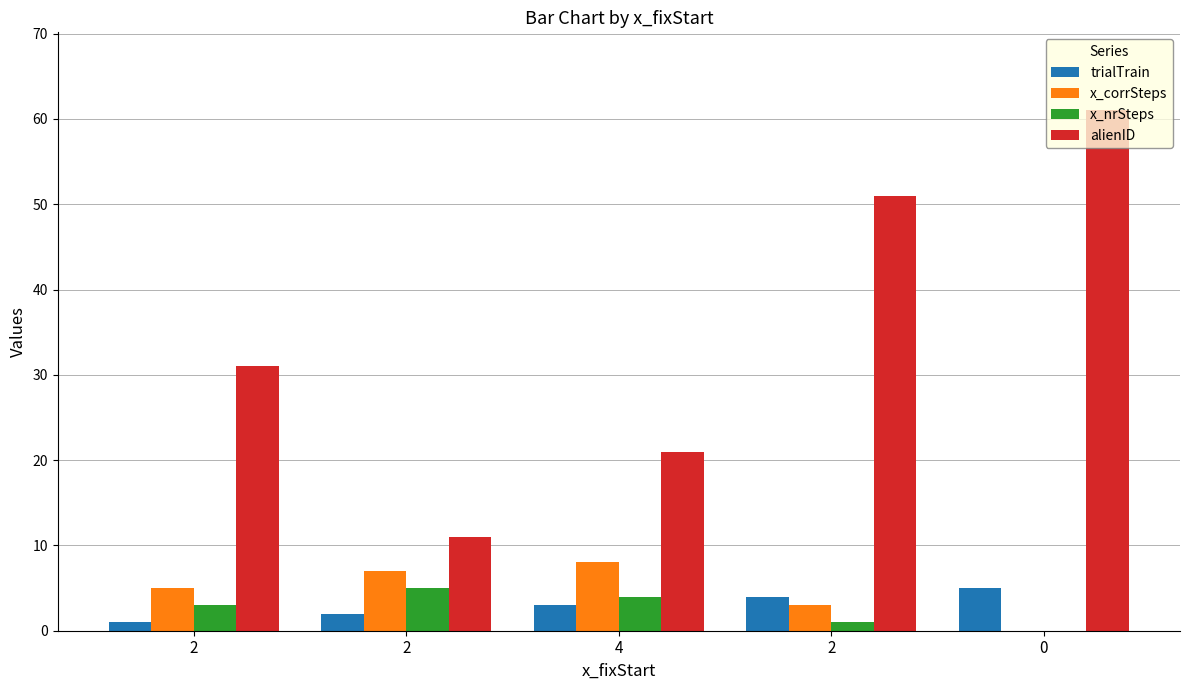

What is the difference between the highest and lowest values at 2?

30